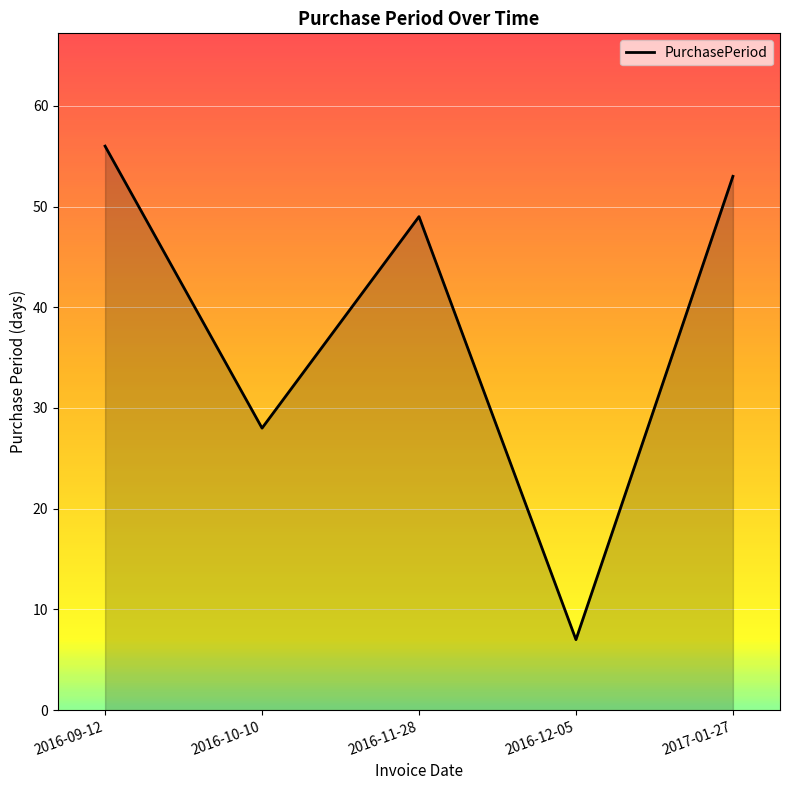

At which category does the data reach its first local peak?

2016-11-28